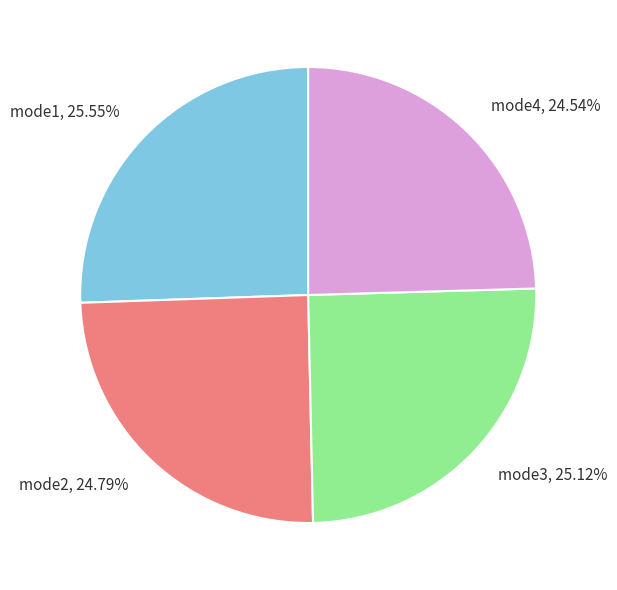

Does mode3 represent more than half of the total?

No